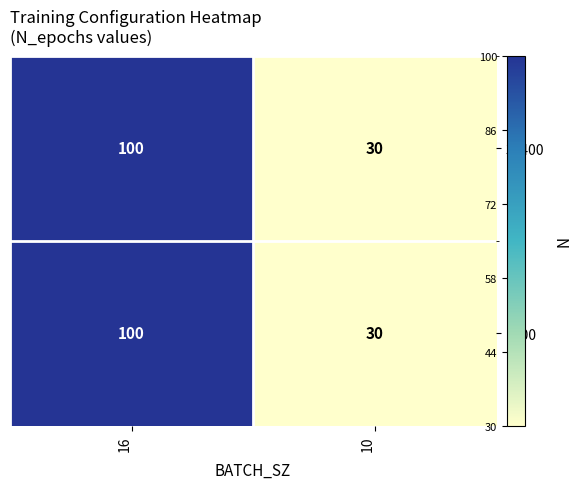

What is the average value of the 36400 series?

65